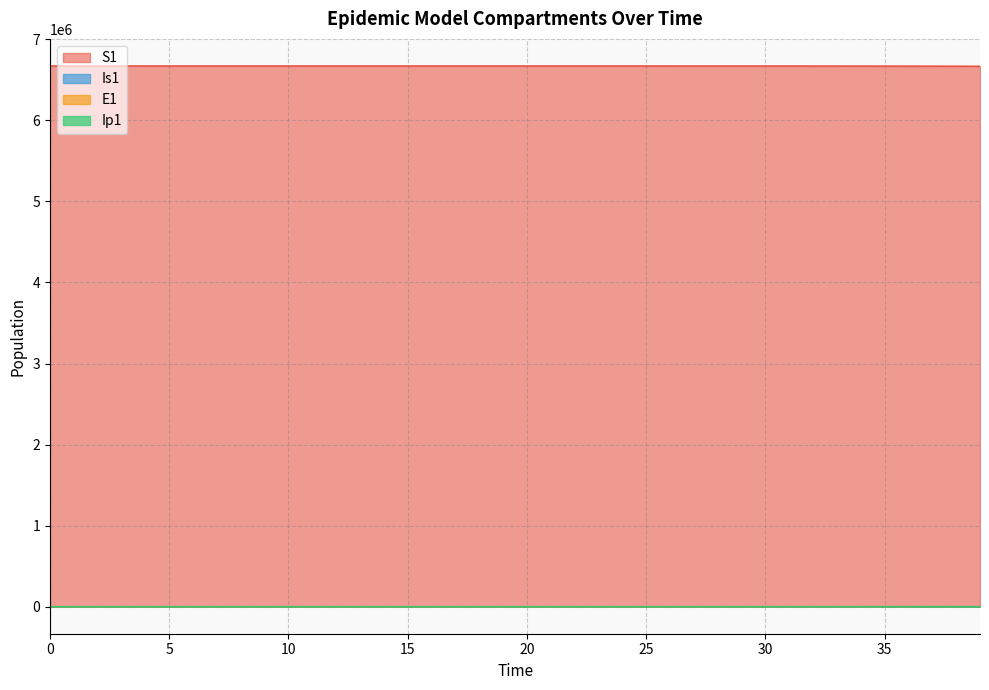

Reading left to right, extract all data points from this chart.

S1: 6671082.0	6671081.6	6671081.3	6671081.0	6671080.5	6671080.0	6671079.4	6671078.6	6671077.7	6671076.5	6671075.0	6671073.2	6671071.0	6671068.3	6671065.0	6671060.8	6671055.7	6671049.3	6671041.5	6671031.9	6671020.0	6671005.2	6670987.1	6670964.7	6670937.0	6670902.8	6670860.6	6670808.5	6670744.2	6670664.8	6670566.8	6670445.8	6670296.4	6670111.9	6669884.2	6669603.1	6669256.1	6668827.7	6668298.9	6667646.1
E1: 0.0	0.3	0.5	0.7	0.9	1.1	1.4	1.8	2.2	2.7	3.3	4.1	5.1	6.2	7.7	9.5	11.8	14.5	17.9	22.1	27.3	33.7	41.6	51.4	63.4	78.3	96.7	119.4	147.4	182.0	224.6	277.3	342.4	422.7	521.8	644.2	795.3	981.8	1212.0	1496.2
Ip1: 0.0	0.0	0.1	0.1	0.1	0.2	0.2	0.3	0.3	0.4	0.5	0.6	0.8	1.0	1.2	1.5	1.8	2.3	2.8	3.4	4.3	5.2	6.5	8.0	9.9	12.2	15.1	18.6	22.9	28.3	35.0	43.2	53.3	65.8	81.3	100.3	123.8	152.9	188.7	233.0
Is1: 1.0	0.8	0.7	0.6	0.6	0.6	0.7	0.8	0.9	1.0	1.3	1.5	1.9	2.3	2.8	3.4	4.2	5.2	6.5	8.0	9.8	12.1	15.0	18.5	22.8	28.2	34.8	42.9	53.0	65.4	80.8	99.7	123.1	152.0	187.7	231.7	286.1	353.1	436.0	538.2